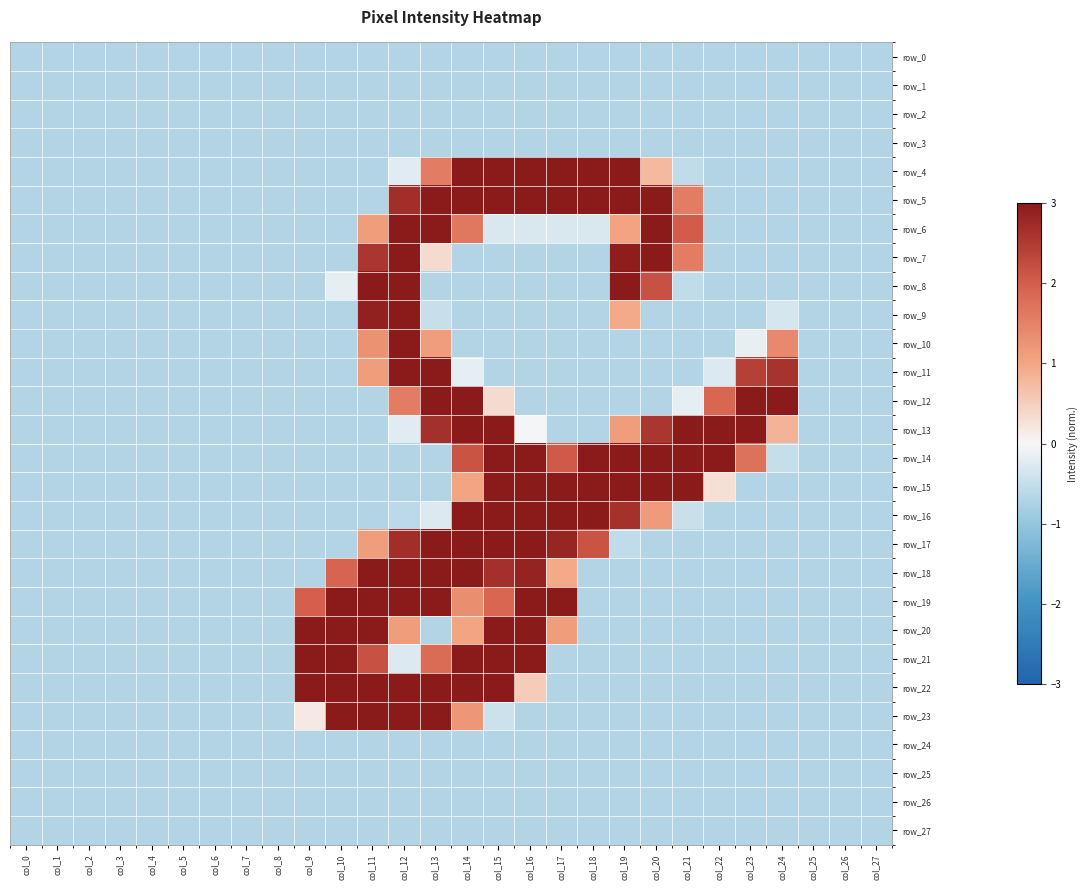

Between col_16 and col_2, which is larger?

col_16